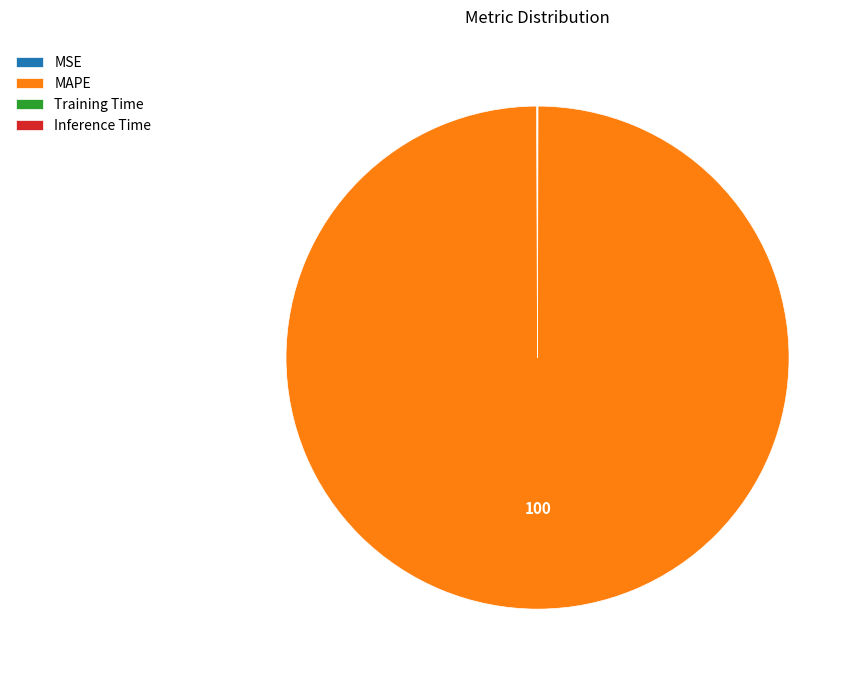

Is there any slice that represents more than half of the pie?

Yes